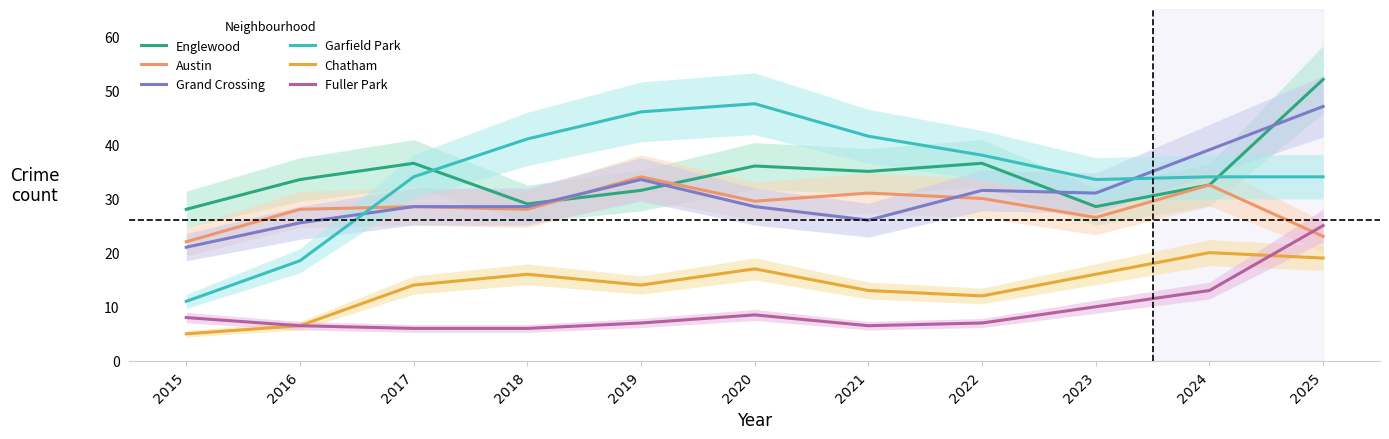

At which label does Chatham first exceed 14?

2018